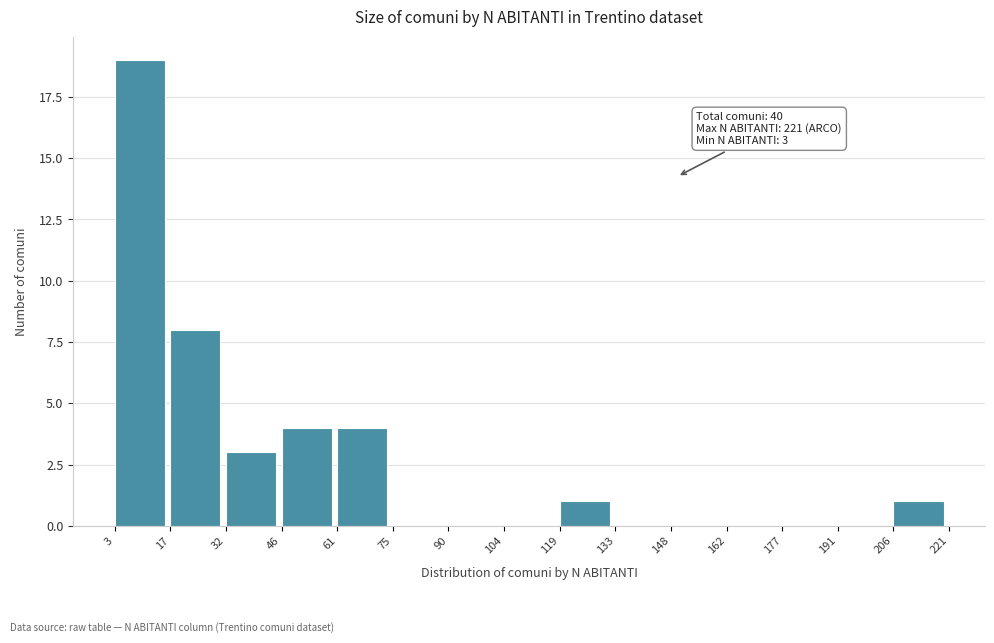

Over which range of the x-axis is the bar tallest?

3 to 17